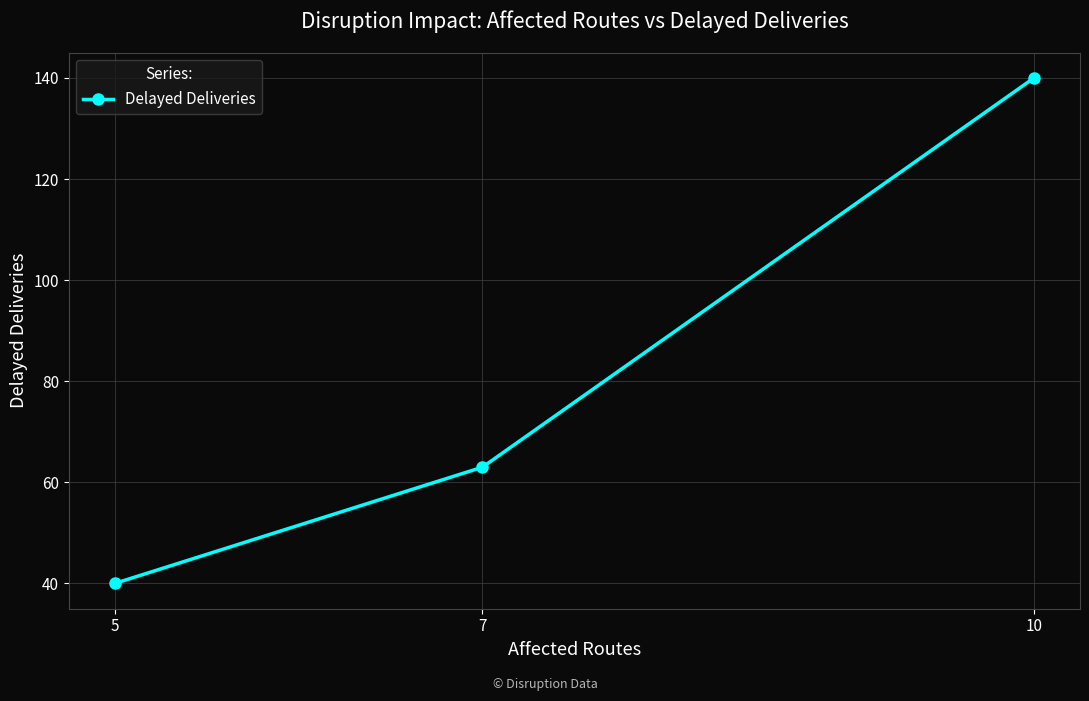

Reading left to right, transcribe all the data shown in this chart.

40	63	140